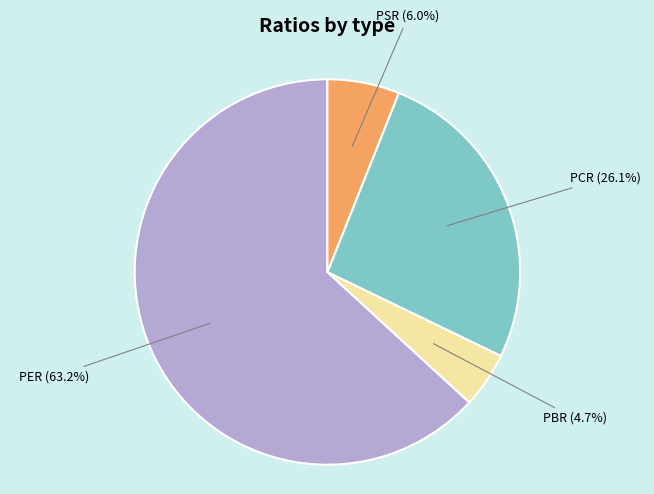

Rank the categories by value from lowest to highest.

PBR, PSR, PCR, PER